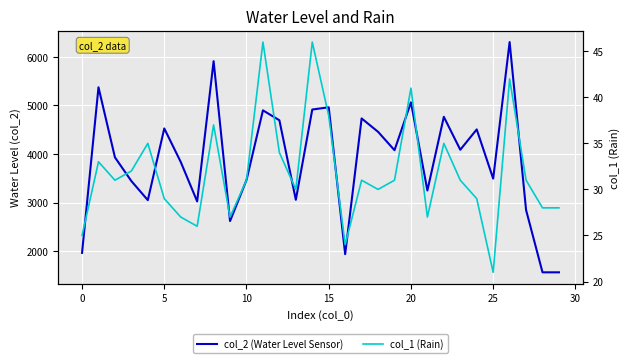

How many lines are shown in the chart?

2